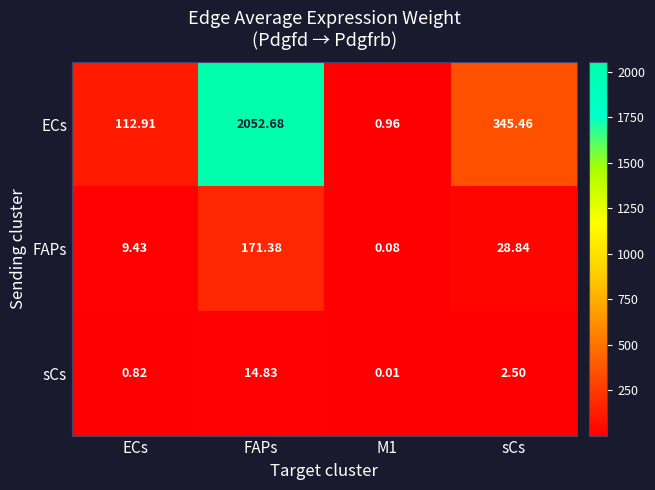

Which series has the largest range (max minus min)?

ECs